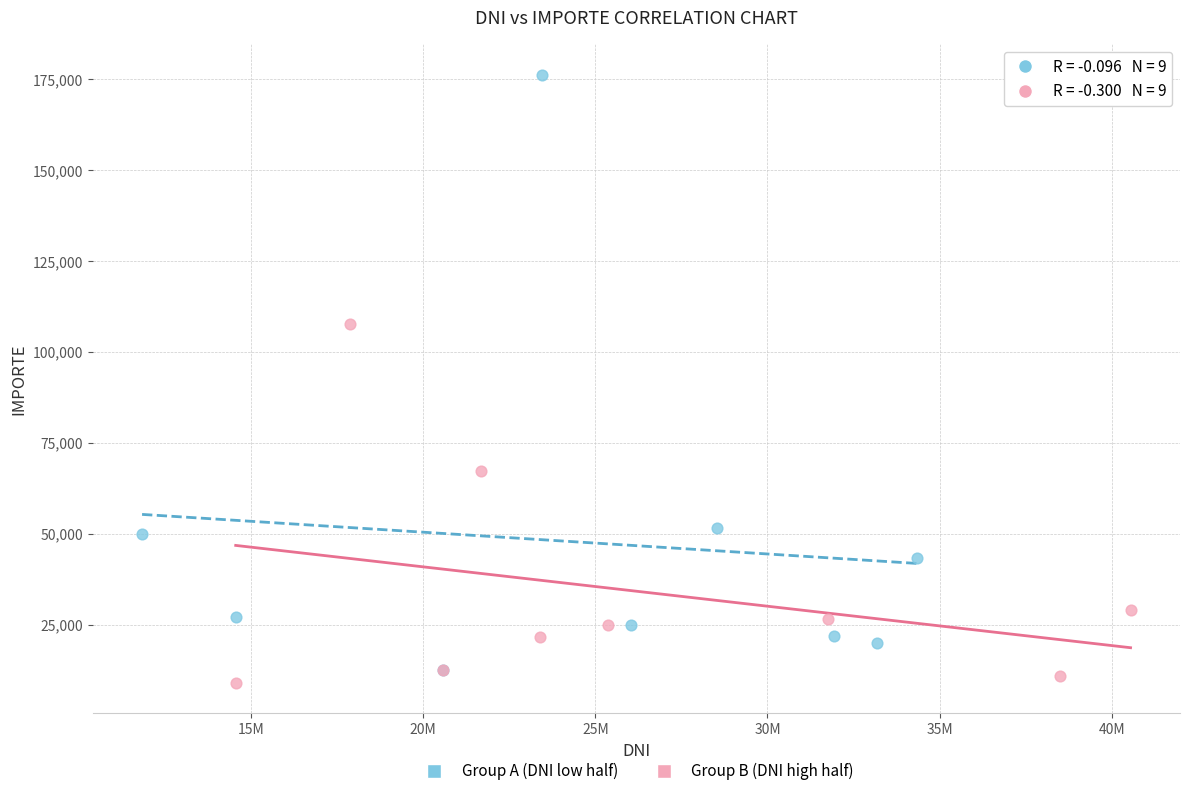

Which series reaches the minimum Y coordinate?

Group B (DNI high half)